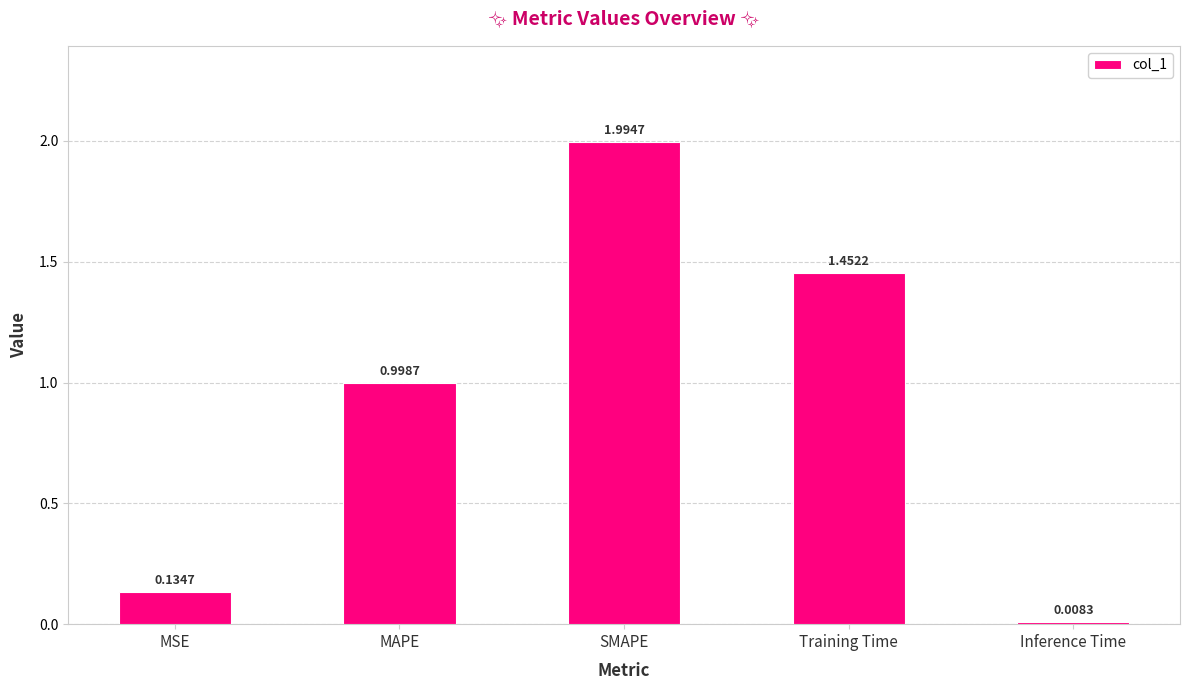

Where is the data nearest to the value 1?

MAPE